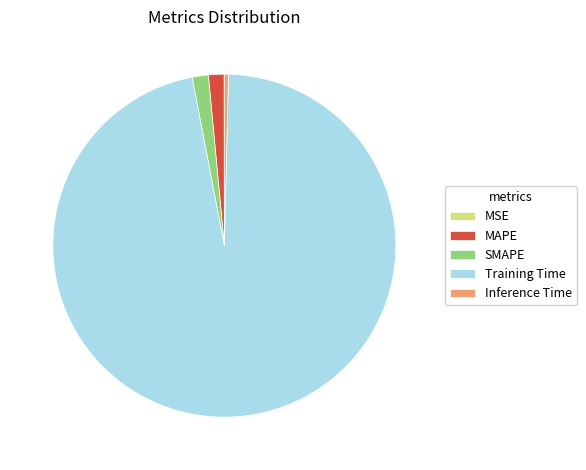

Which category has the biggest portion of the pie?

Training Time